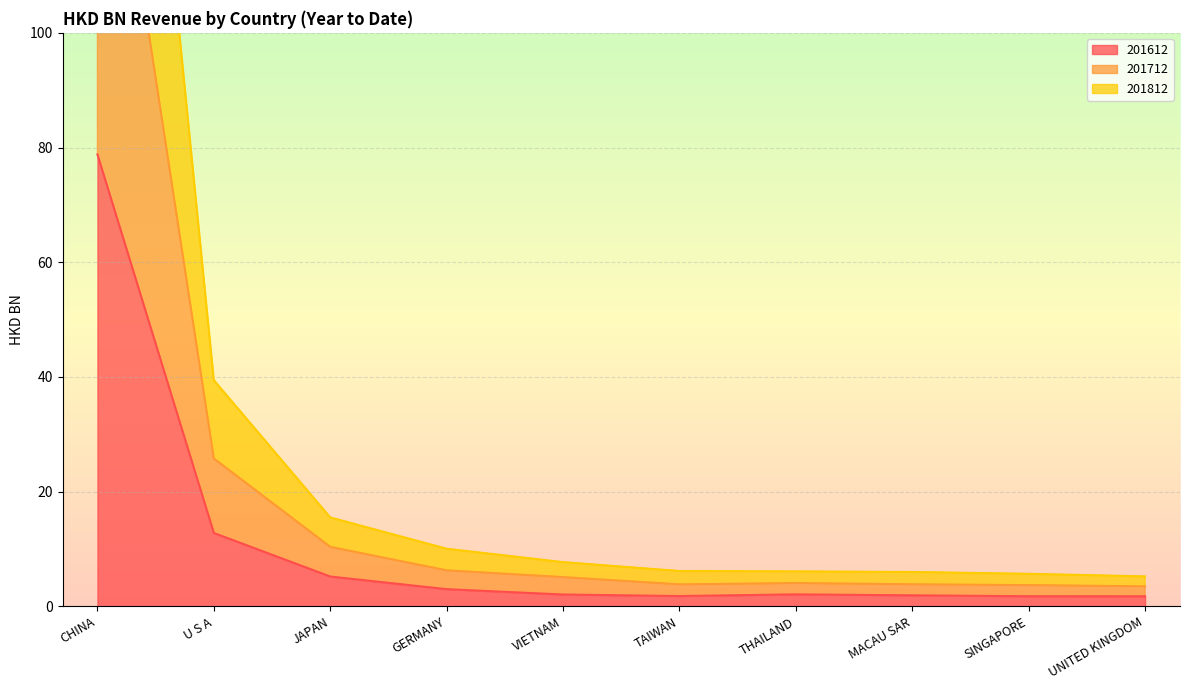

Where does the 201812 series first go above 7?

CHINA